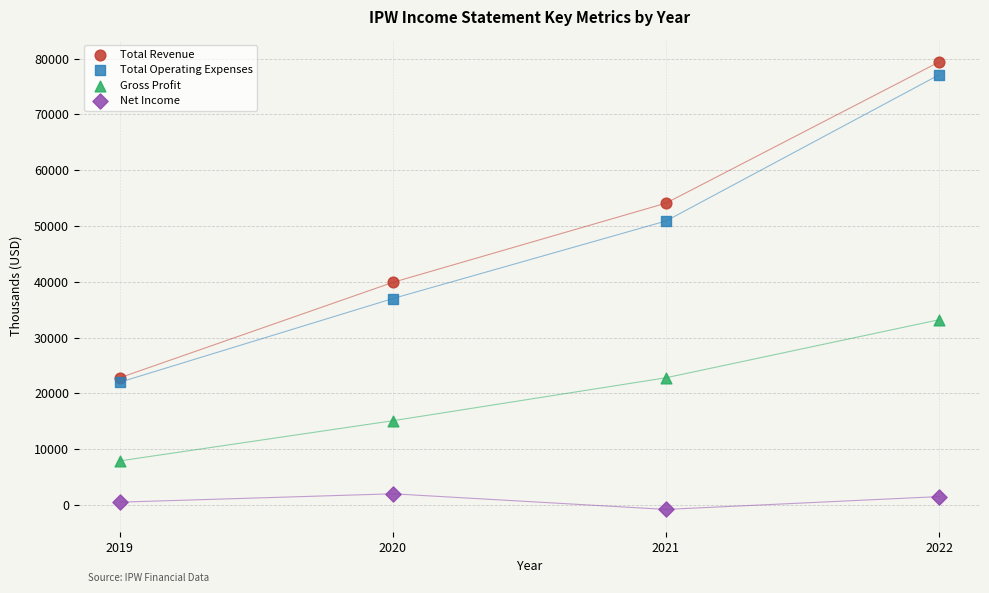

In the Total Operating Expenses series, what Y value is closest to 49550?

50900